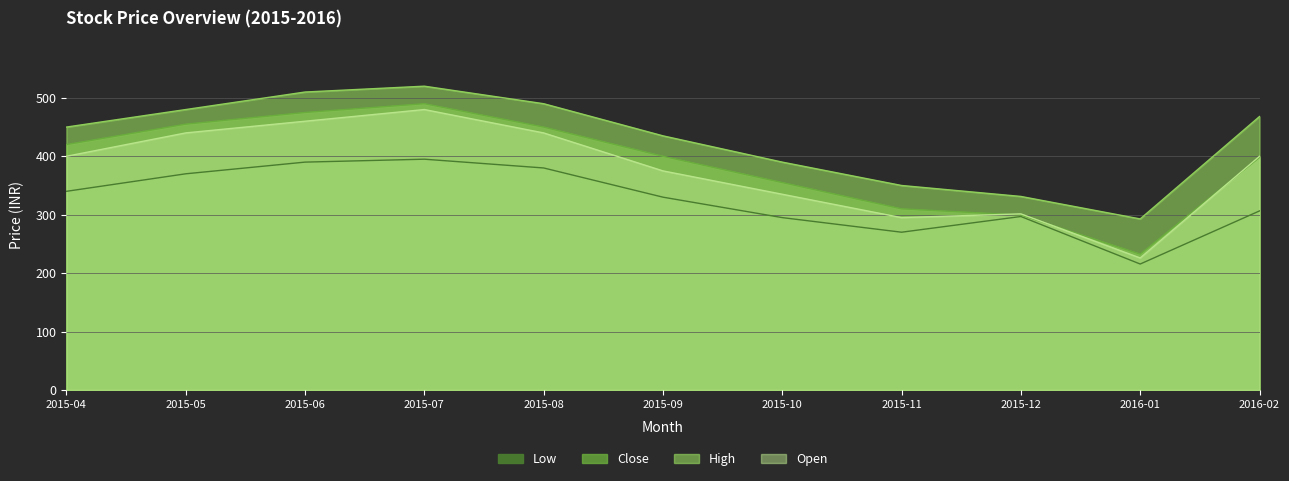

Between which two adjacent categories do Close and Open first intersect?

2015-11 and 2015-12